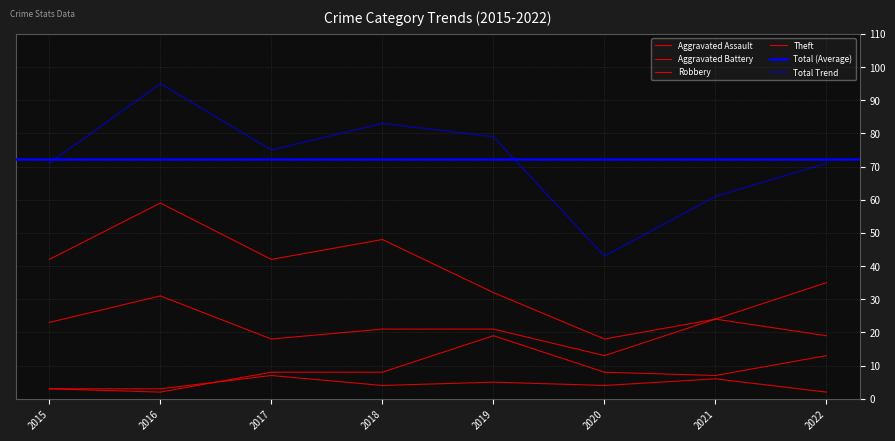

The Robbery series shows 36 at 2018. True or false?

False